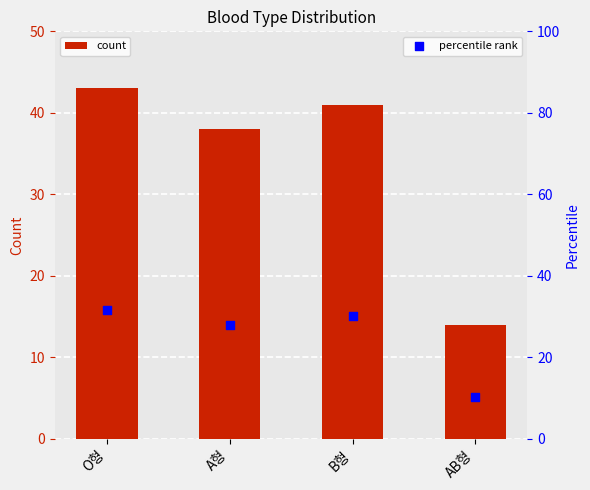

Is the value of percentile rank at O형 greater than the value of count at A형?

No